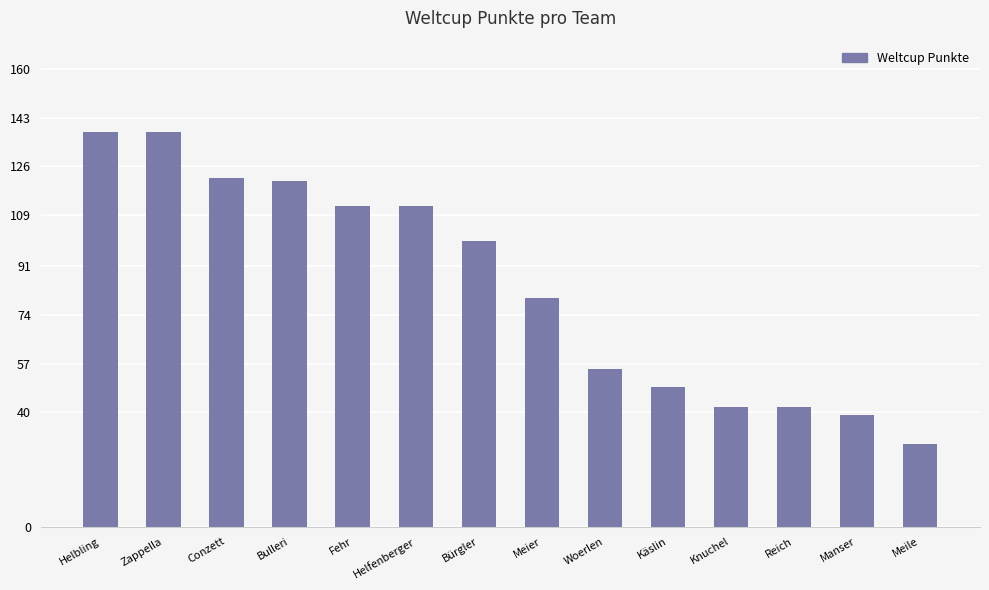

Reading left to right, extract all data points from this chart.

Helbling=138	Zappella=138	Conzett=122	Bulleri=121	Fehr=112	Helfenberger=112	Bürgler=100	Meier=80	Woerlen=55	Käslin=49	Knuchel=42	Reich=42	Manser=39	Meile=29